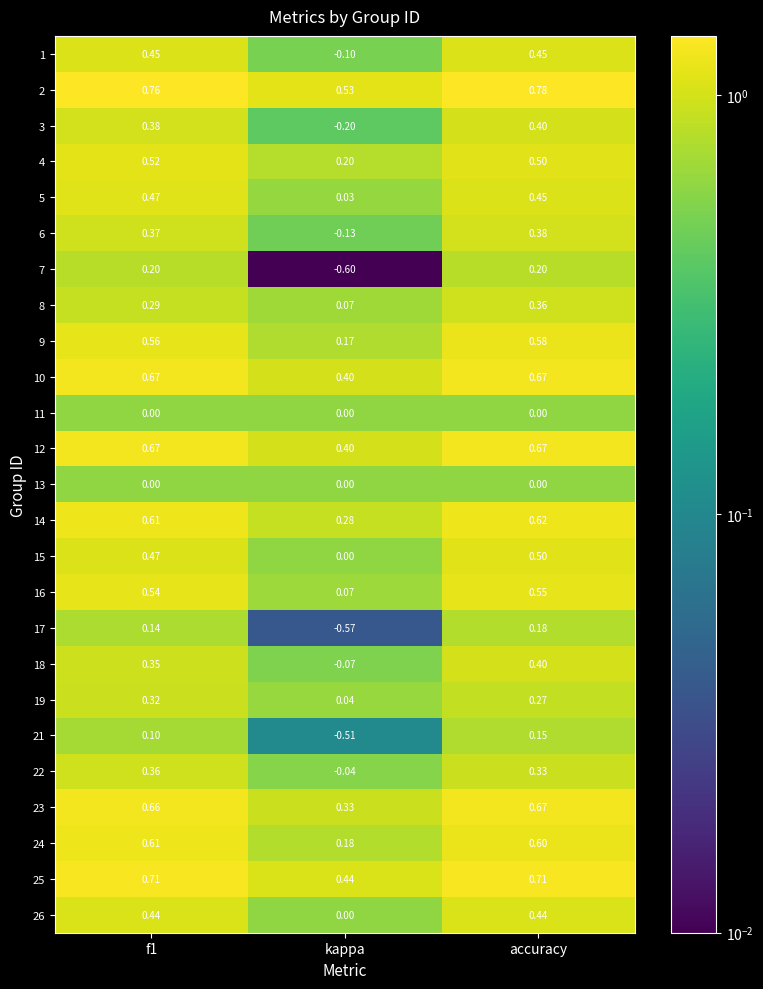

Which category has the lowest value across all series?

kappa